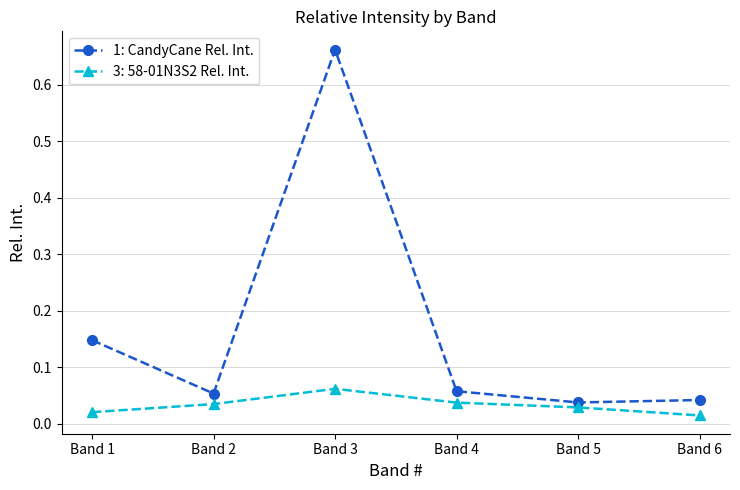

What is the difference between the maximum and second lowest values in the 1: CandyCane Rel. Int. series?

0.6